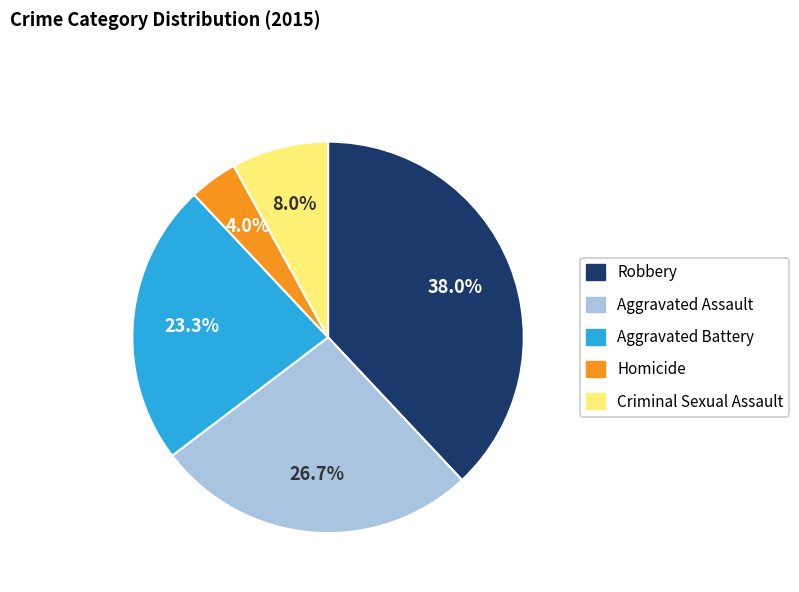

Which has a higher value, Homicide or Aggravated Battery?

Aggravated Battery